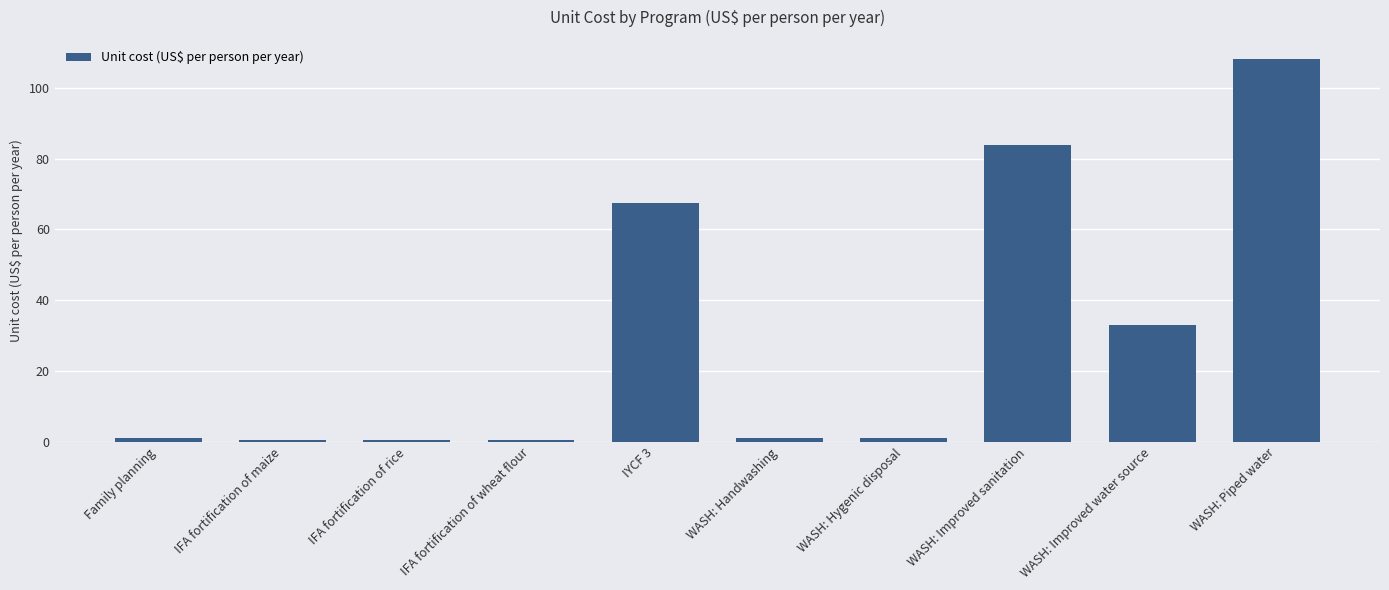

What is the label of the 9th bar from the right?

IFA fortification of maize